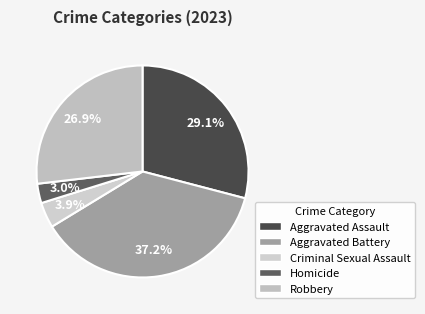

Rank the categories by value from lowest to highest.

Homicide, Criminal Sexual Assault, Robbery, Aggravated Assault, Aggravated Battery